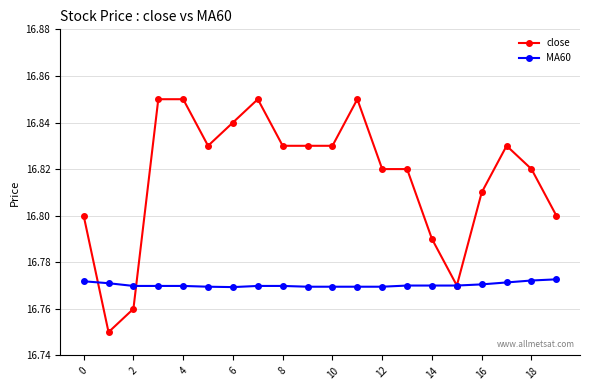

Does the chart display data point markers on the line(s)?

Yes